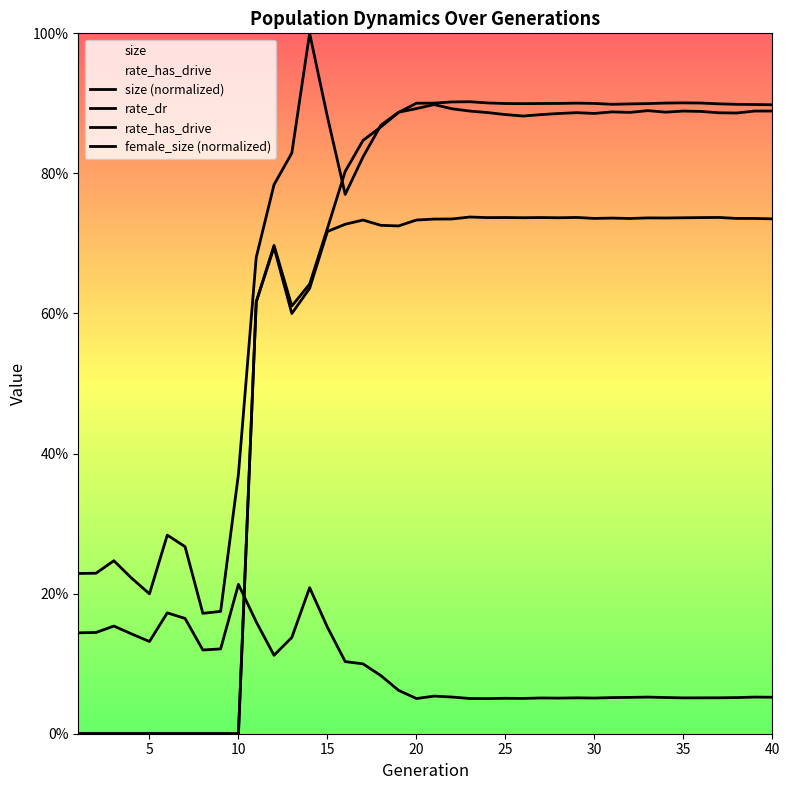

True or false: rate_dr has a value of 0.4 at 15.

False